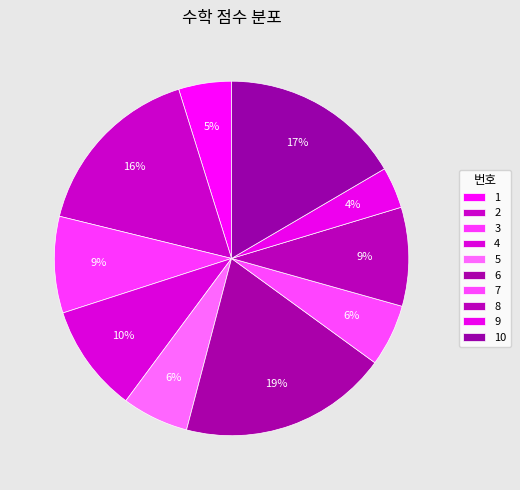

Combined, do 8 and 2 account for over 50%?

No